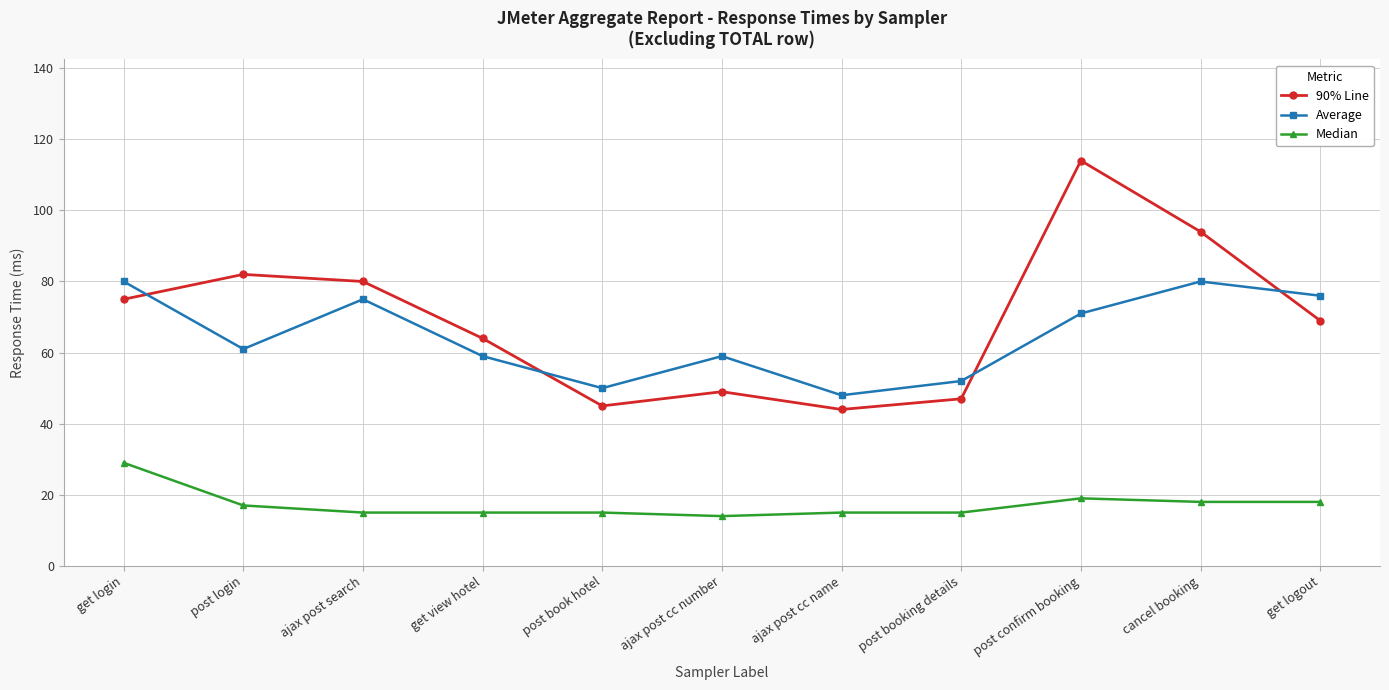

Which series has the widest spread of values?

90% Line